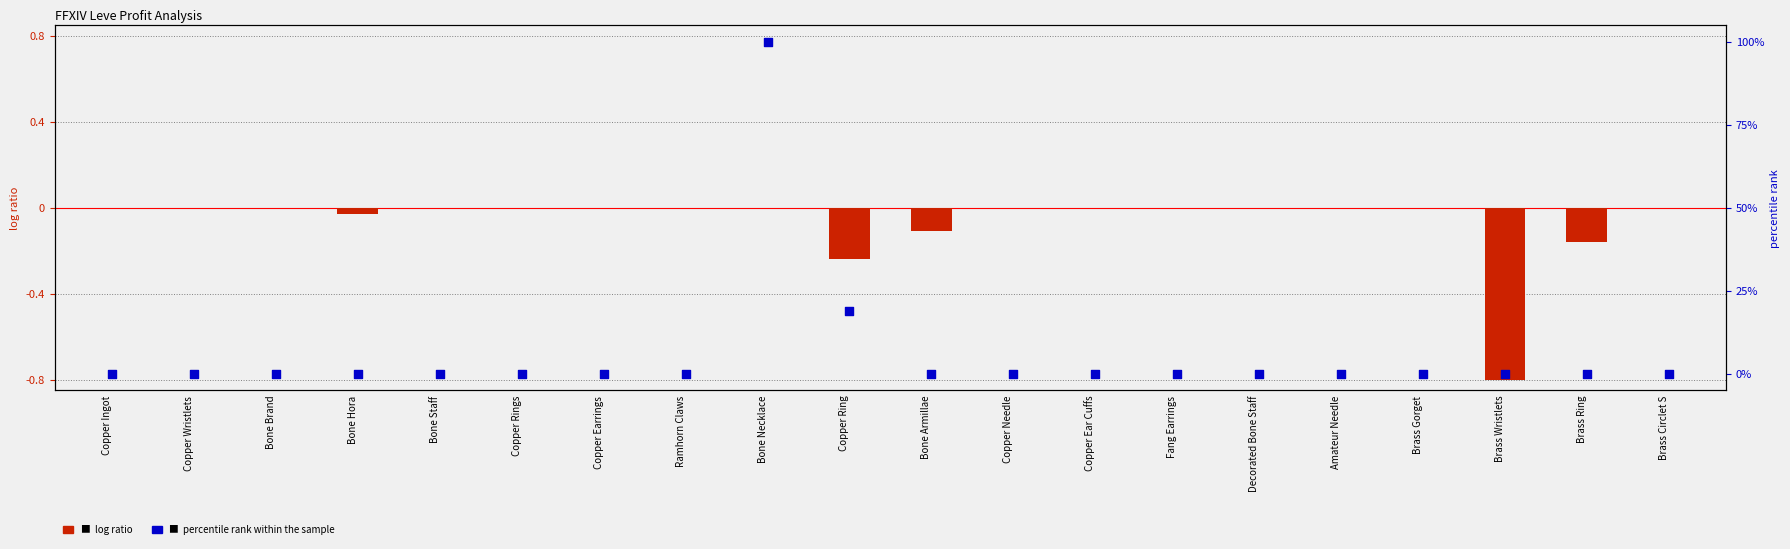

Is the value of percentile rank (price HQ) at Bone Staff greater than the value of log ratio (profit NQ scaled) at Ramhorn Claws?

Yes